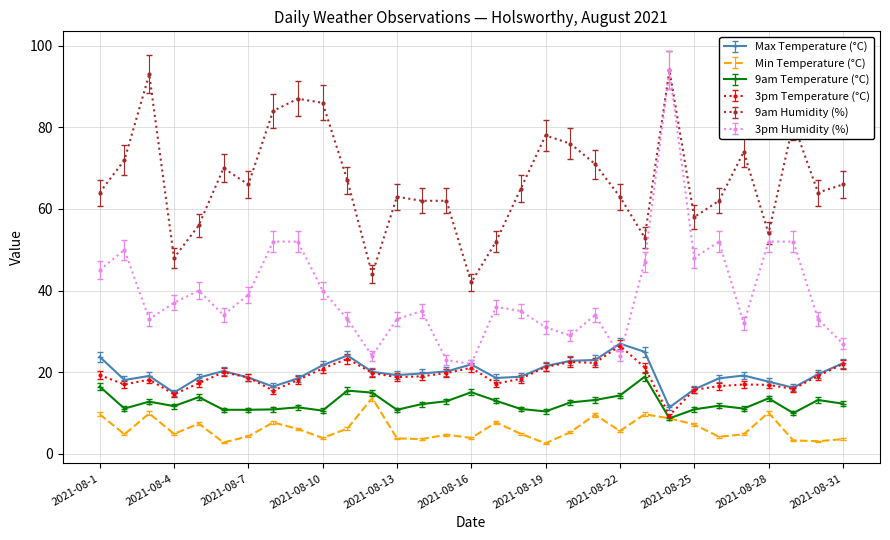

Which series has the widest spread of values?

3pm Humidity (%)